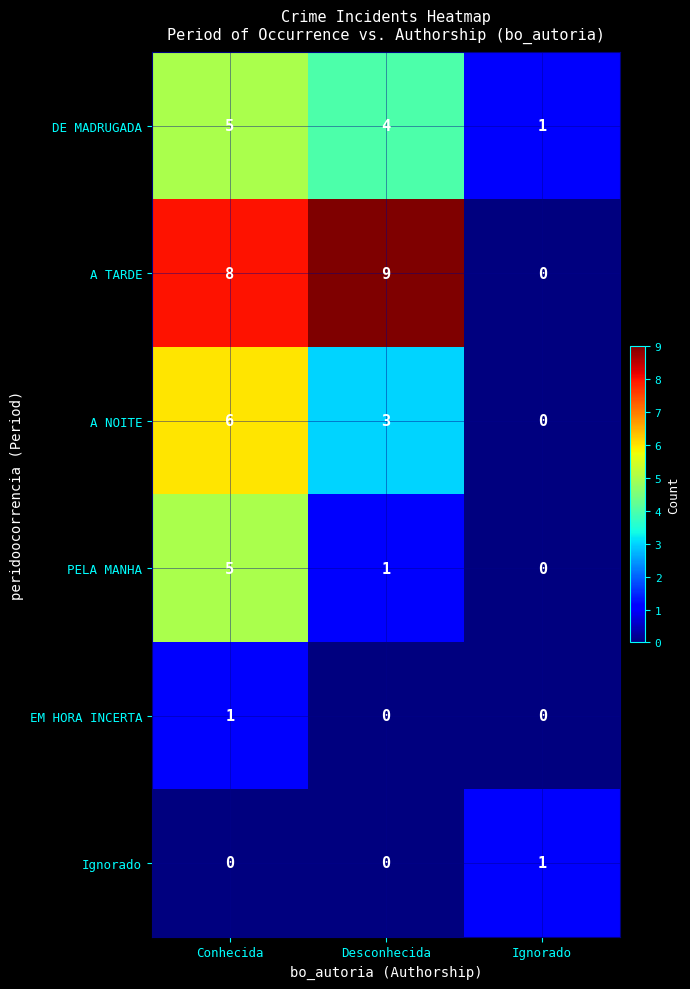

Read the A NOITE value at Desconhecida.

3